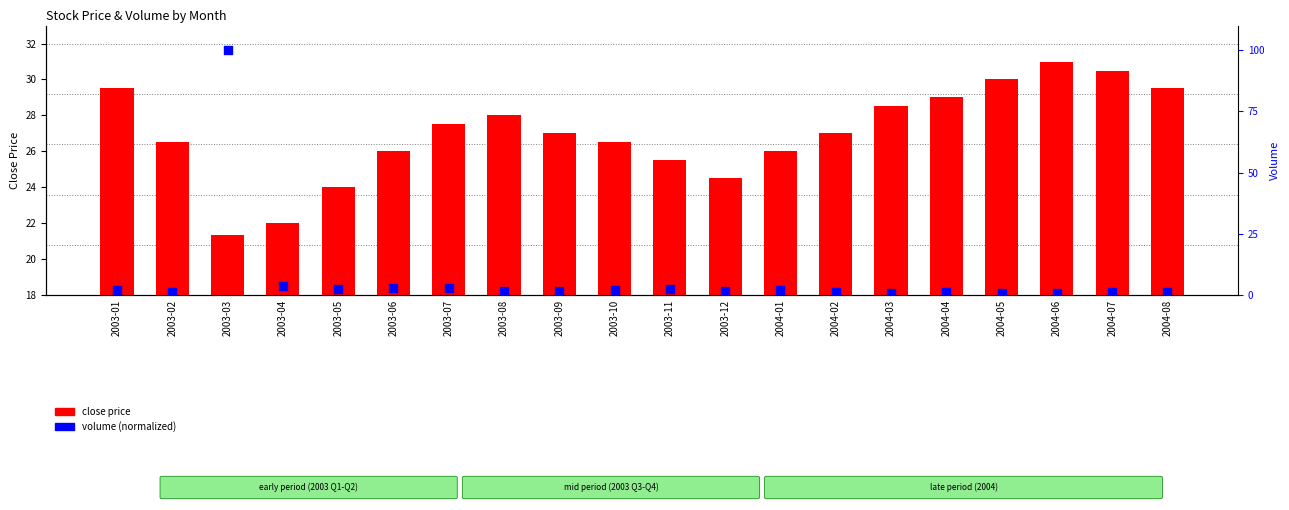

Is the value of close price at 2004-06 greater than the value of volume (normalized) at 2003-06?

Yes